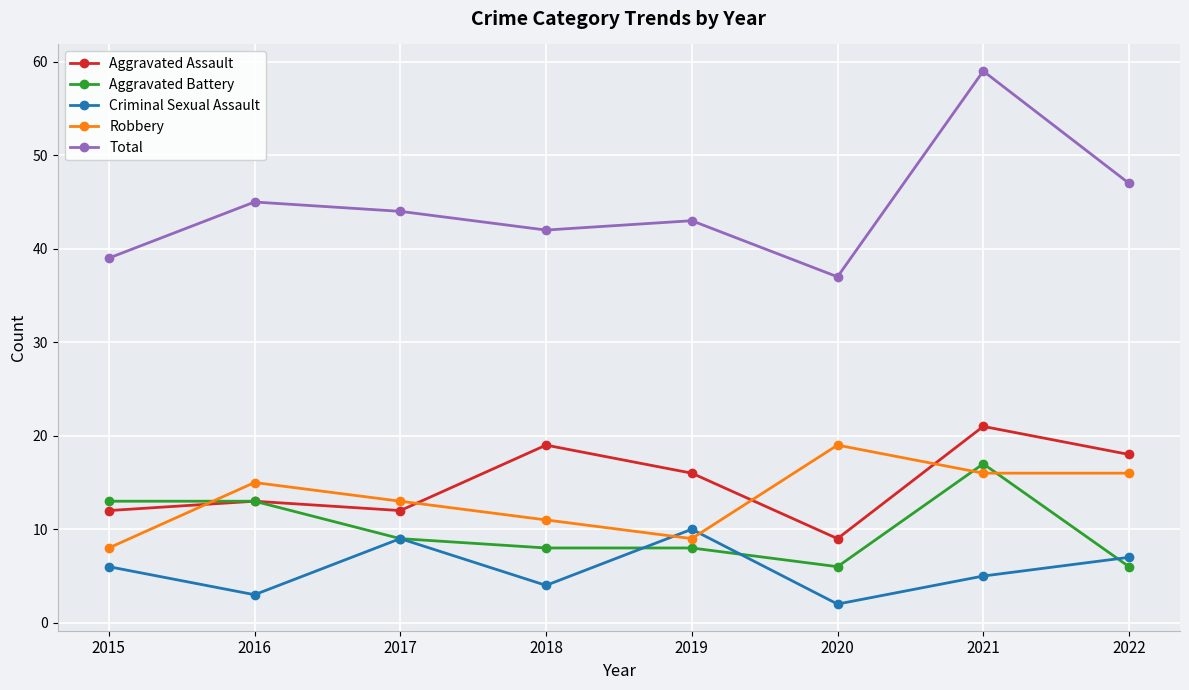

True or false: Criminal Sexual Assault and Aggravated Battery cross at least once.

True